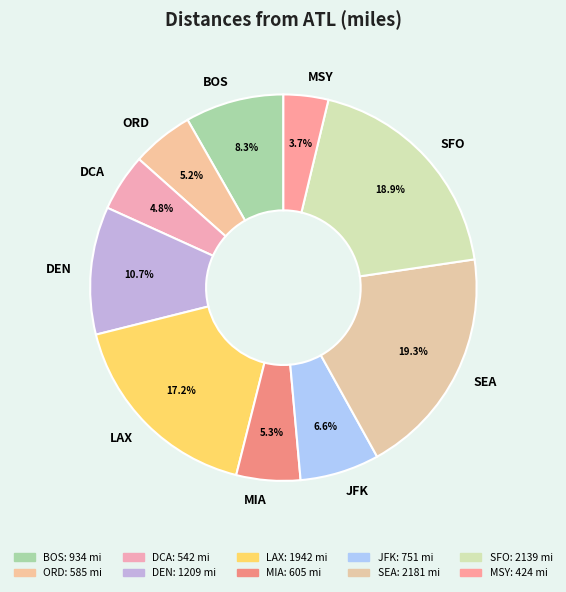

To the nearest percent, what is the average slice percentage?

10%